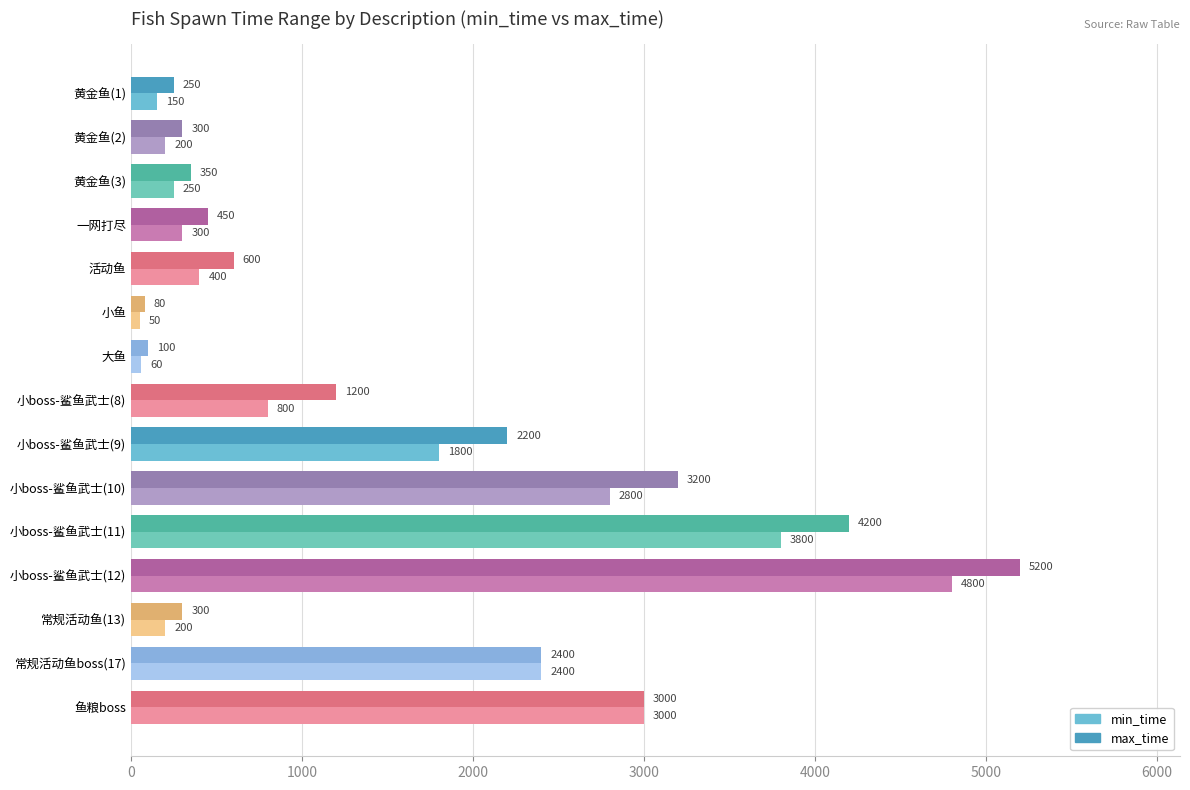

What is the spread (max minus min) of values at 小boss-鲨鱼武士(12)?

400